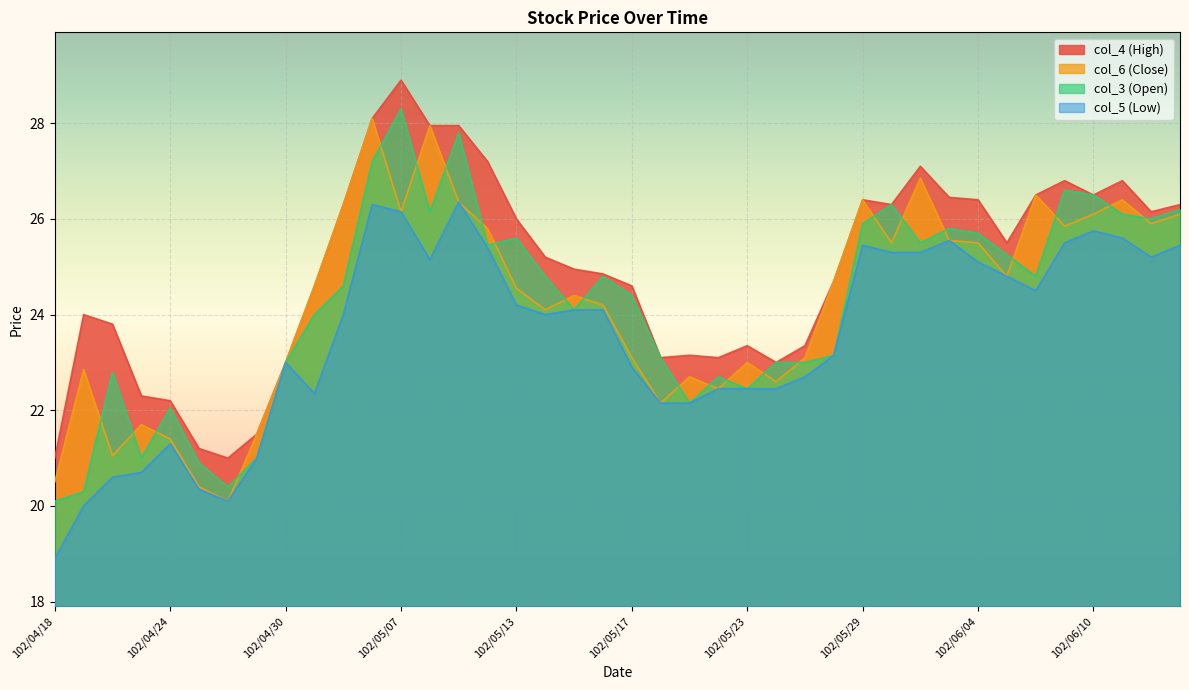

What are all the series names shown in the legend?

col_4 (High), col_6 (Close), col_3 (Open), col_5 (Low)